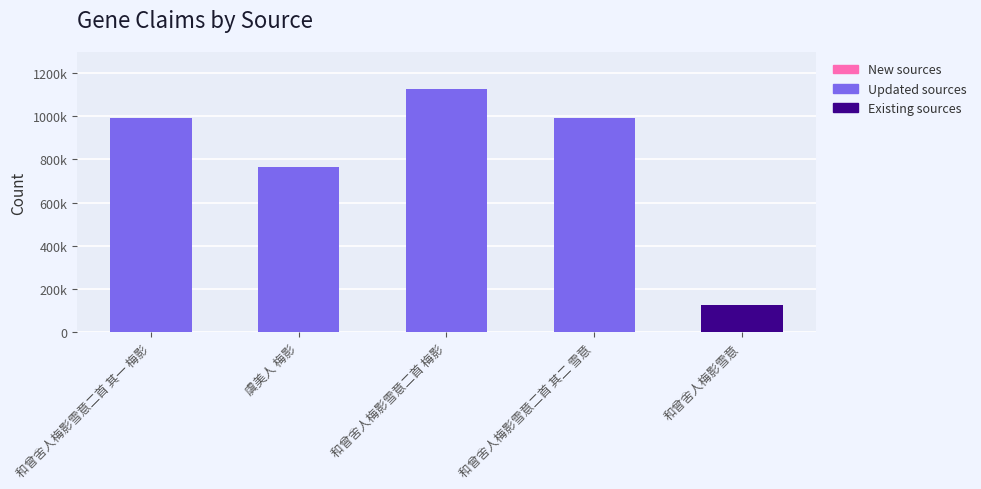

Which has a higher value, 和曾舍人梅影雪意二首 其一 梅影 or 和曾舍人梅影雪意?

和曾舍人梅影雪意二首 其一 梅影